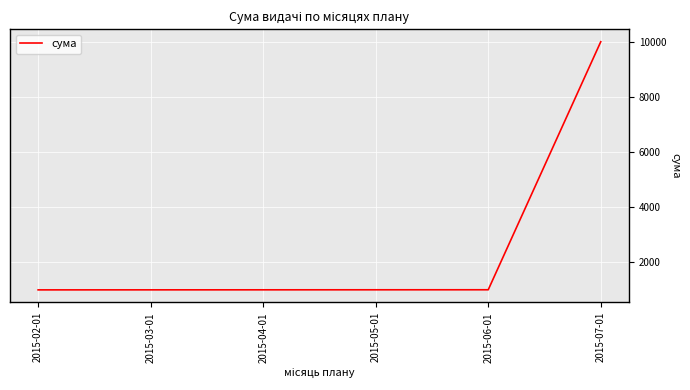

What is the difference between the values at 2015-07-01 and 2015-03-01?

8997